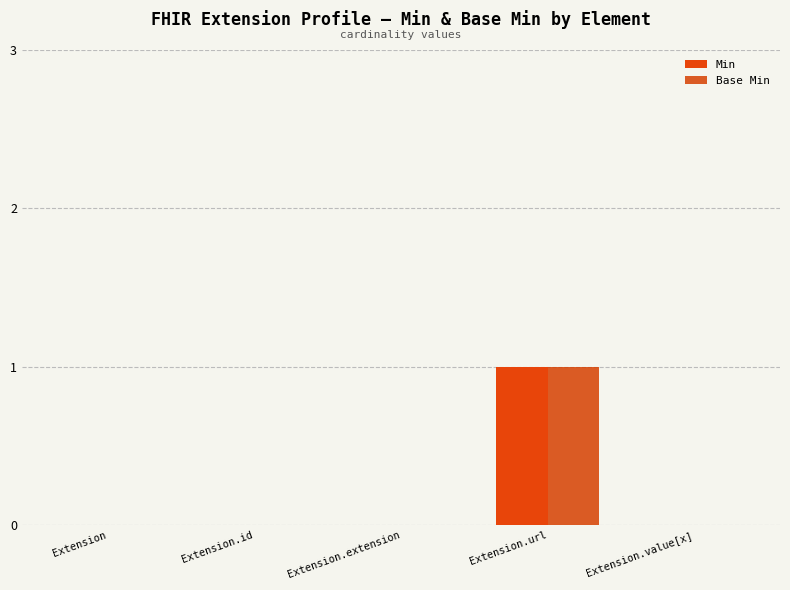

Which series has the widest spread of values?

Min